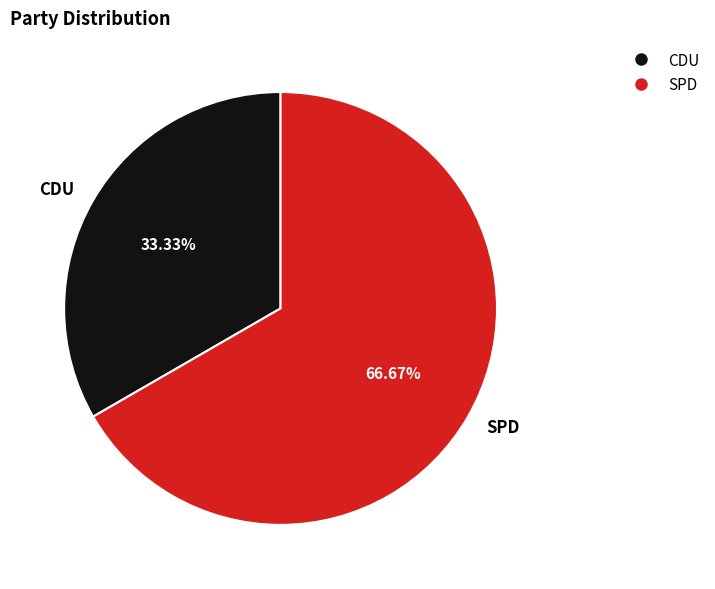

How many segments does this pie chart have?

2